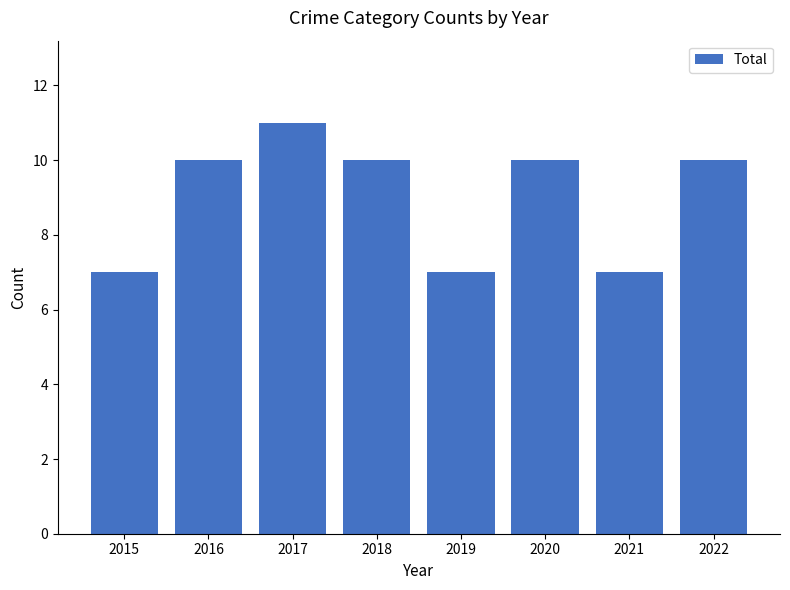

What is the approximate value at 2018?

10